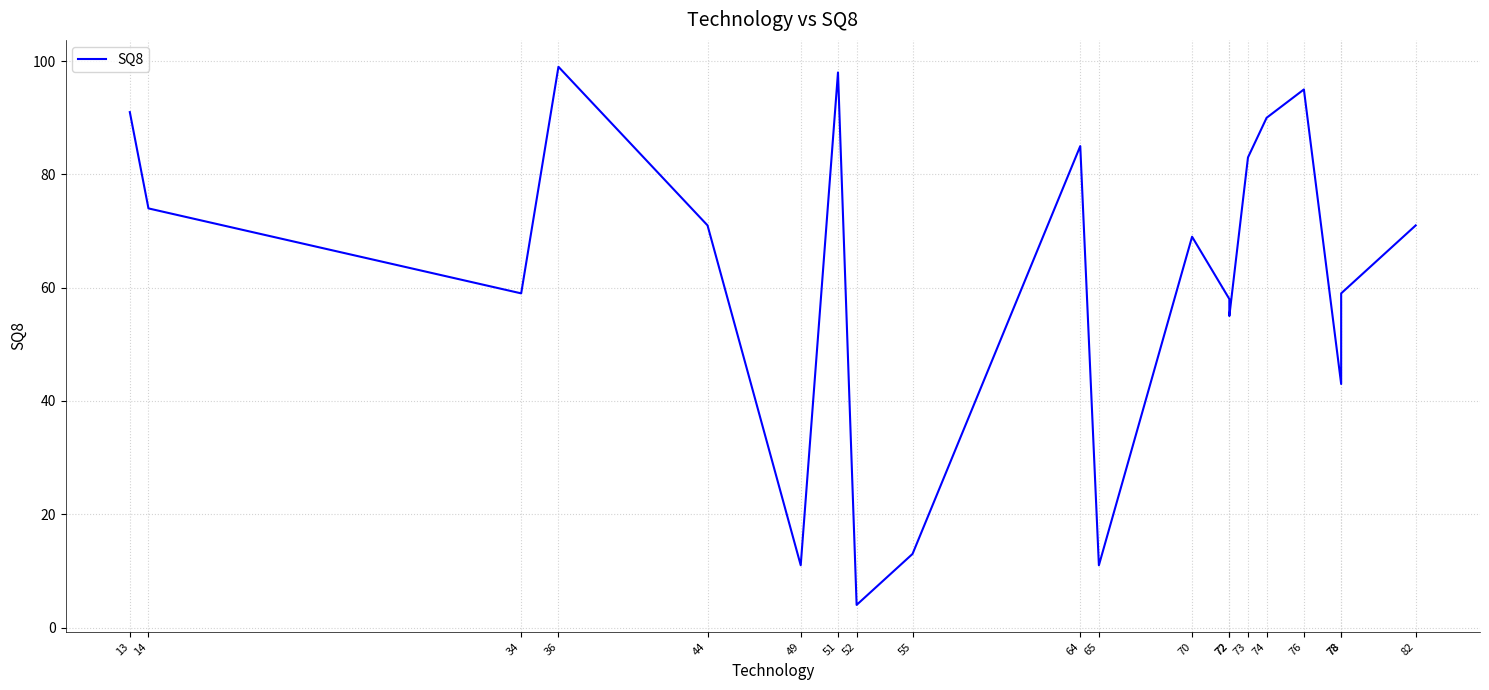

Which label corresponds to the smallest value in the chart?

52